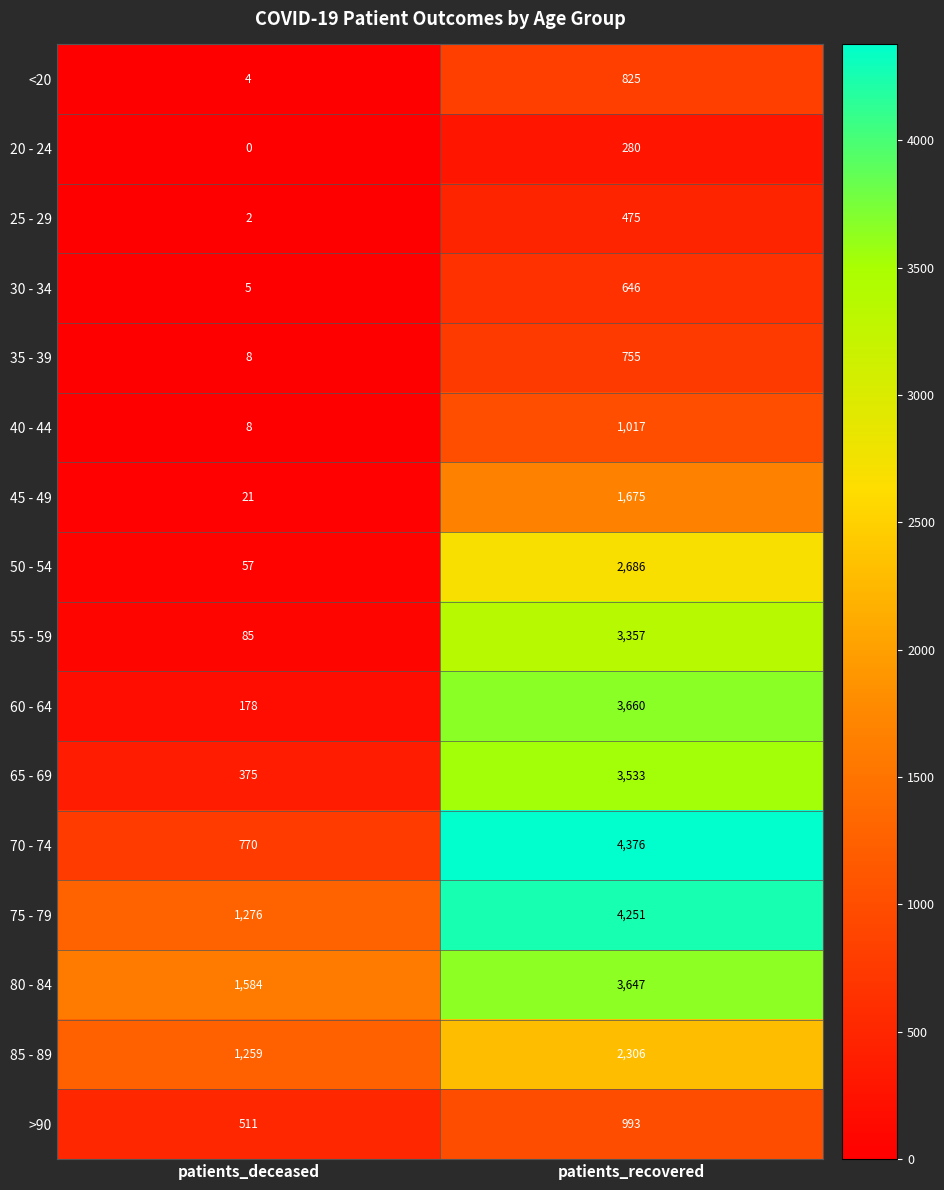

Between patients_deceased and patients_recovered, which series saw the biggest shift?

70 - 74